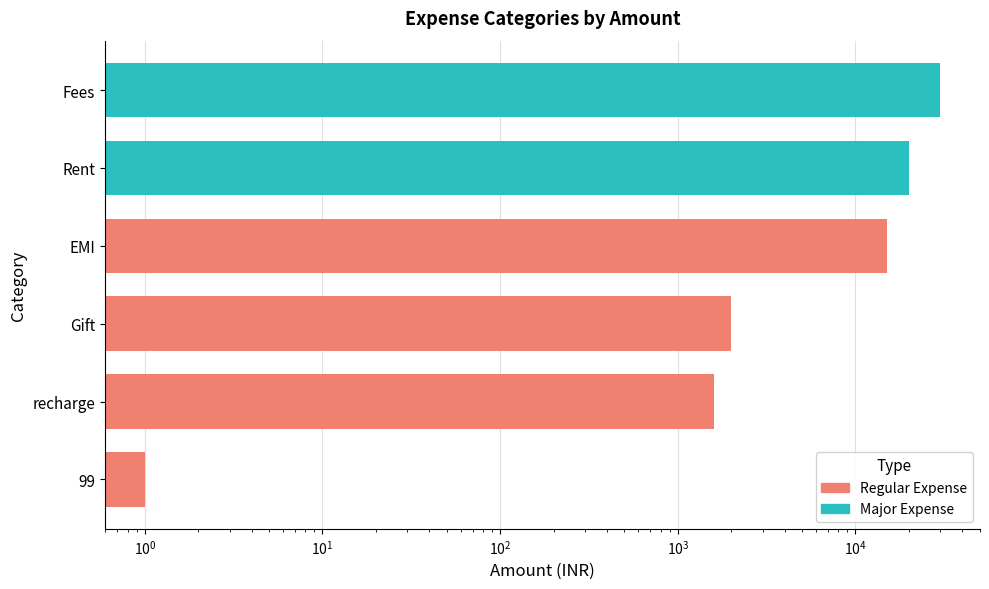

What is the sum of all values?

68600